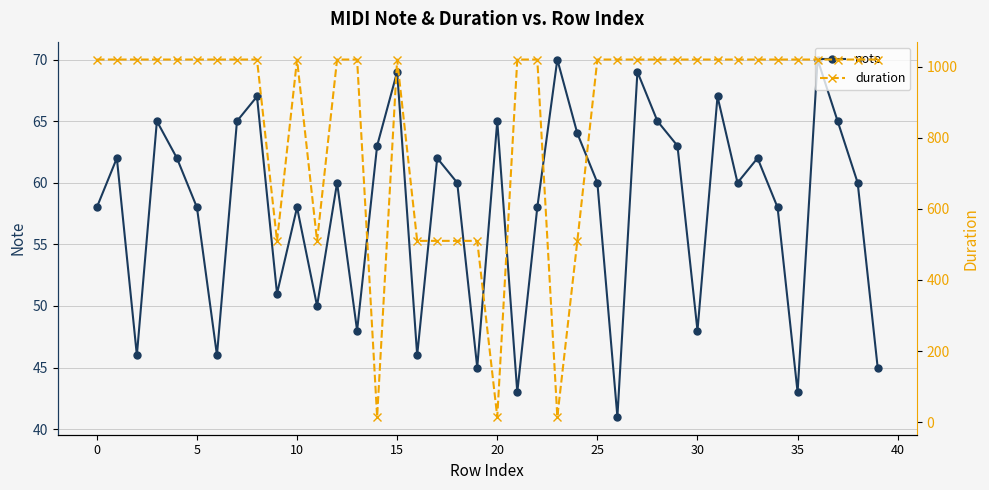

In note, how many points are lower than both neighbors (excluding endpoints)?

12